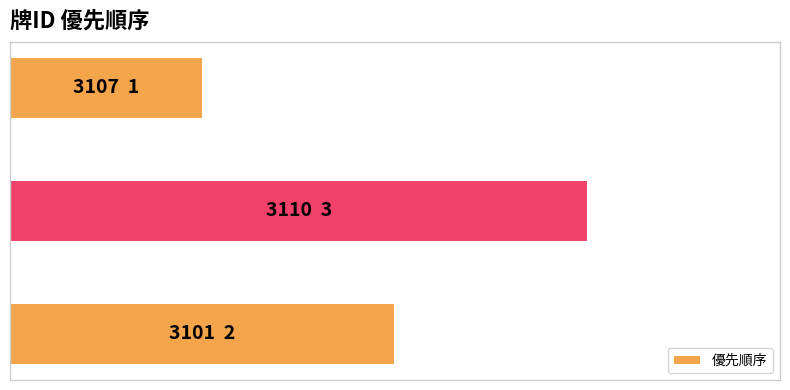

Does the chart contain any negative values?

No